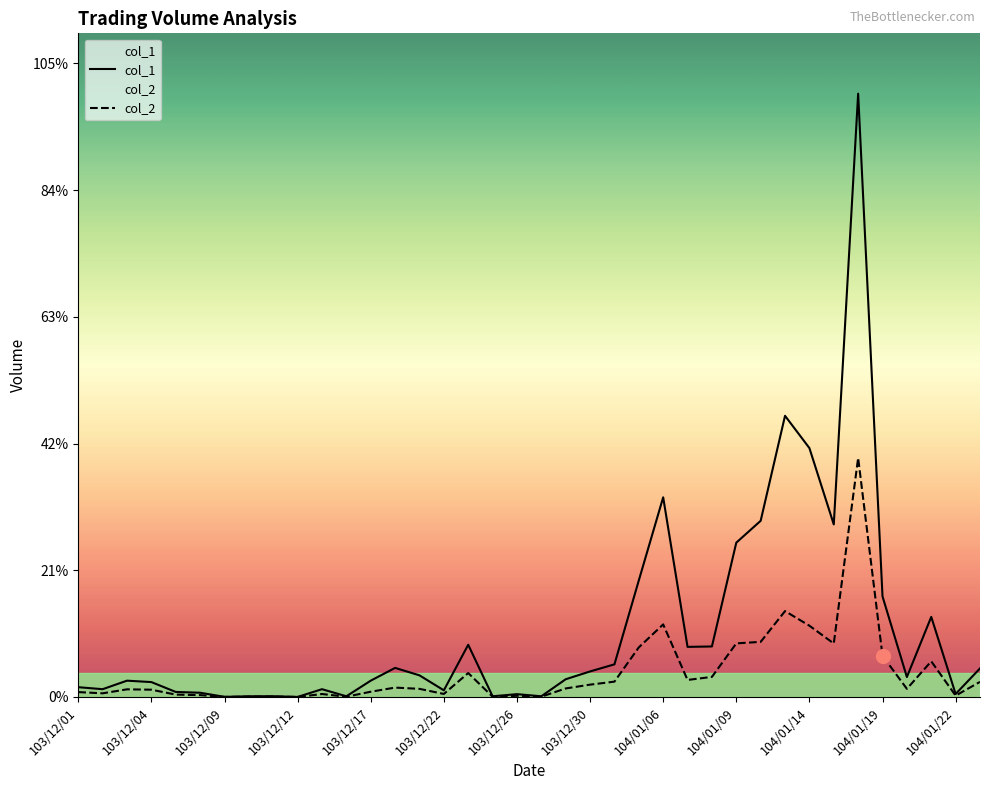

Which series has the largest total across all categories?

col_1